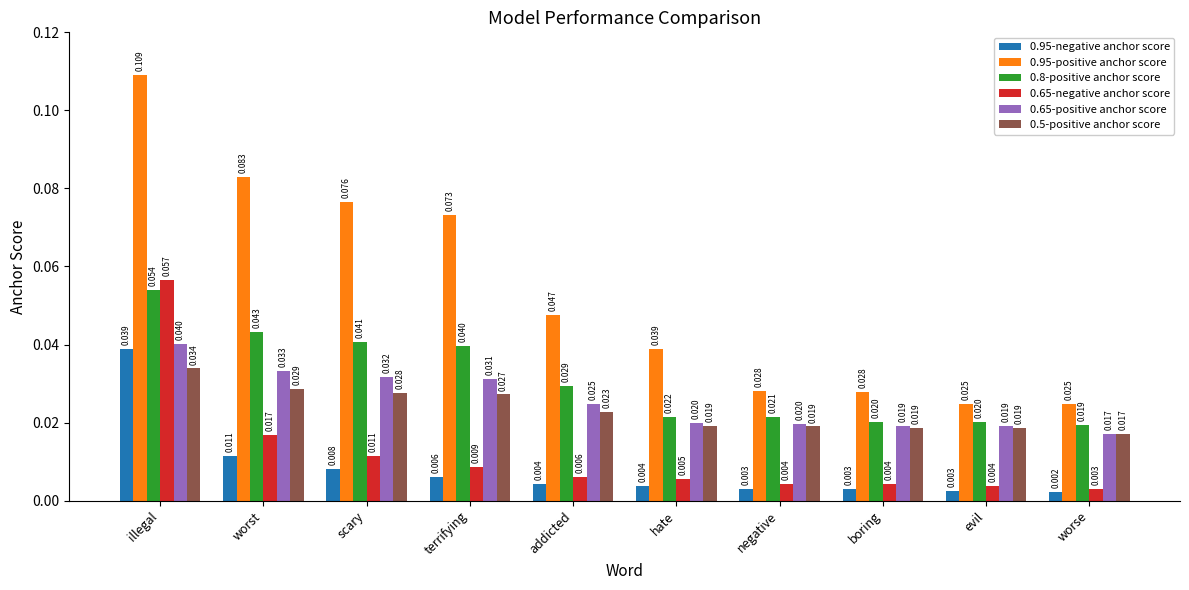

At which category is the sum across all series the highest?

illegal